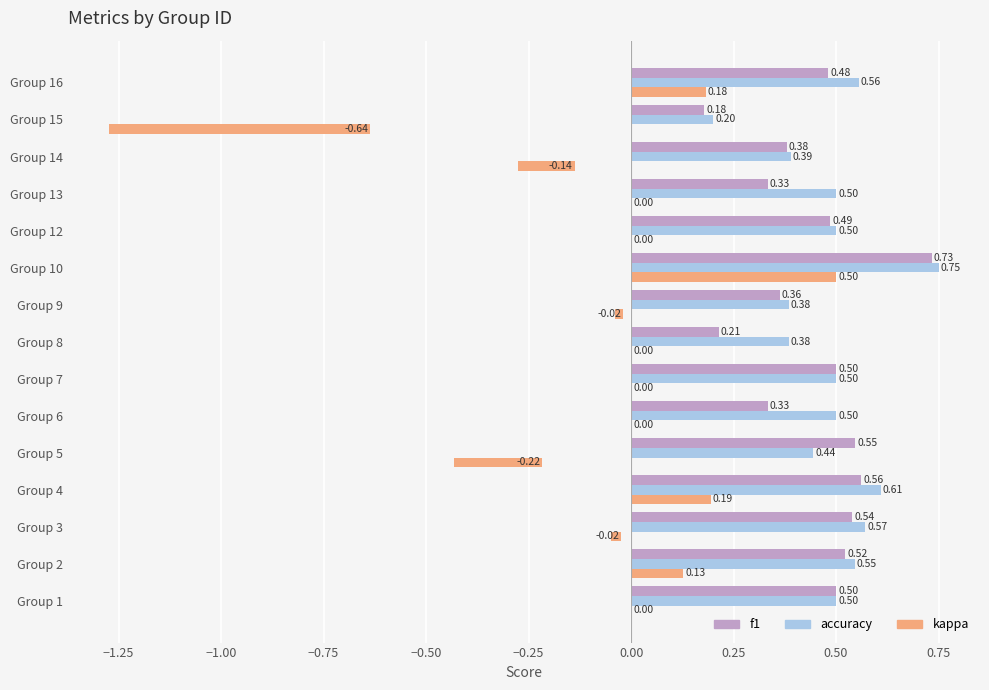

Is it true that kappa equals -0.4 at Group 15?

False